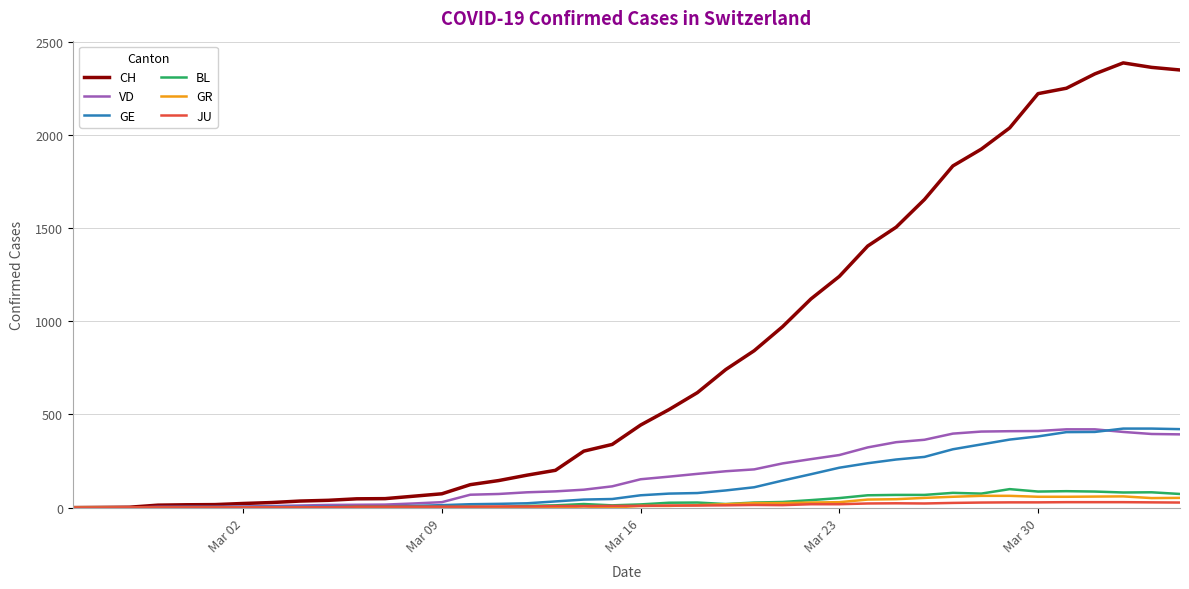

What is the maximum value shown in the chart?

2387